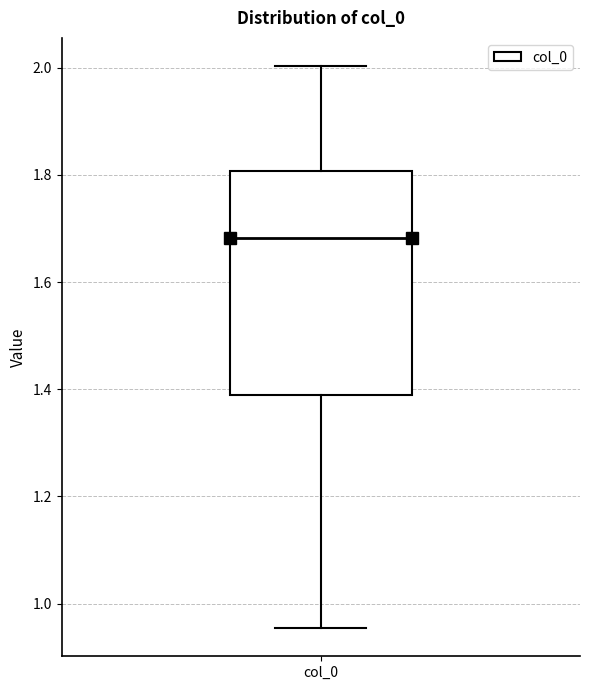

Where does the lower whisker of the box for col_0 end on the y-axis? The values are not printed on the chart, so give them approximately, as read against the axis.

0.96